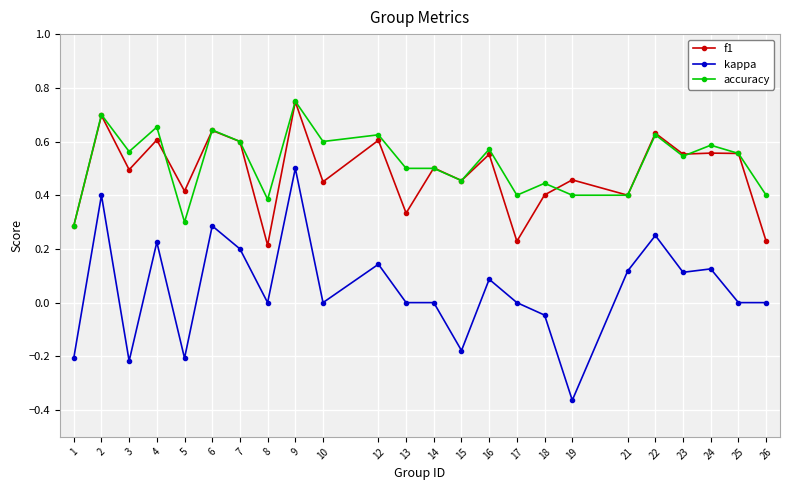

True or false: kappa and accuracy cross at least once.

False